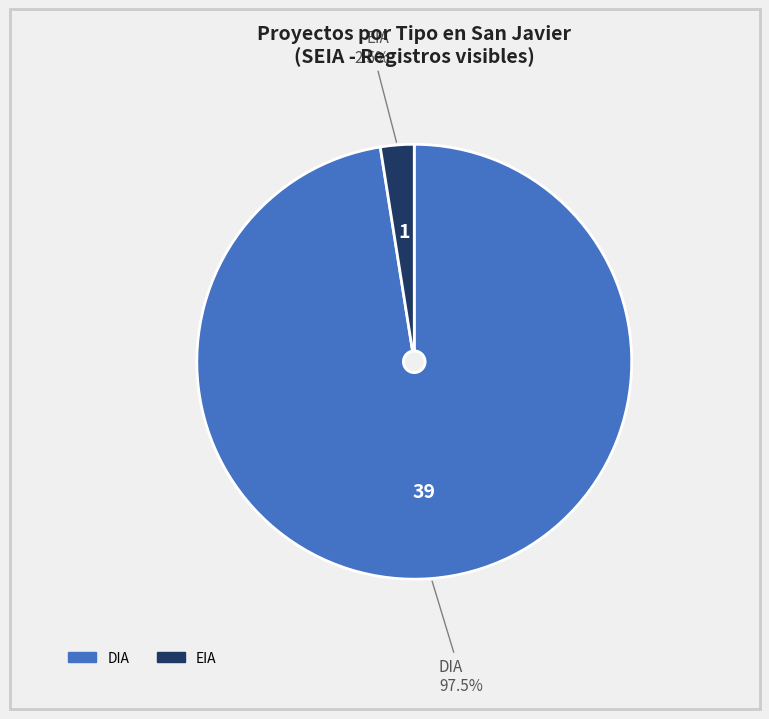

Which category has the biggest portion of the pie?

DIA